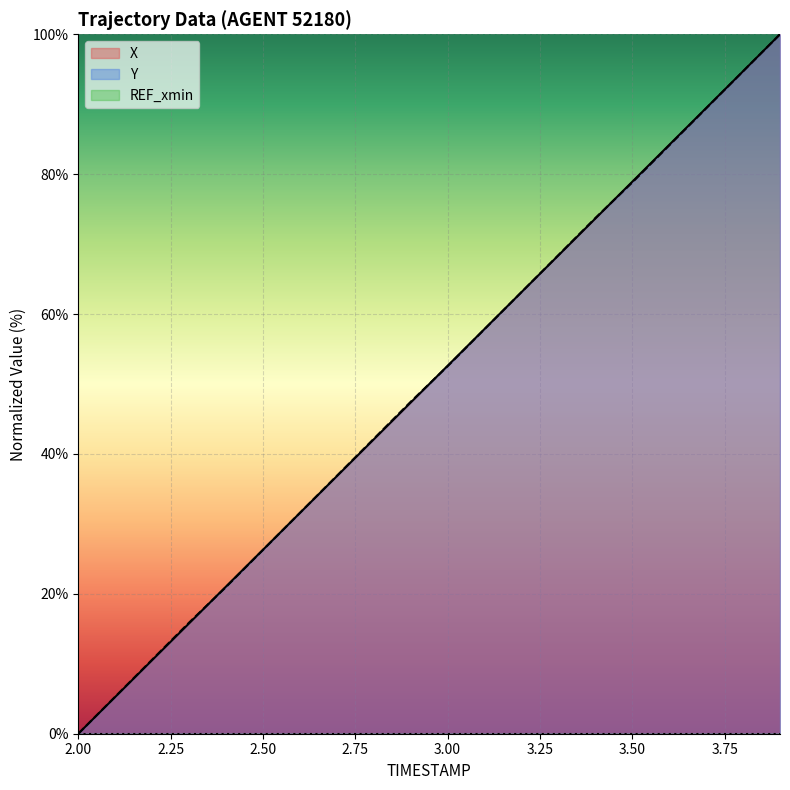

What is the label of the 13th point from the right?

2.7